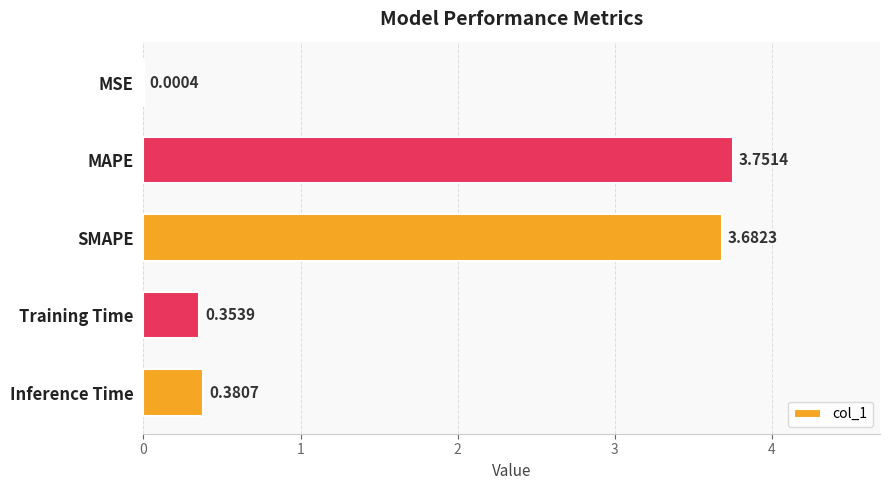

Which category has the highest value across all series?

MAPE